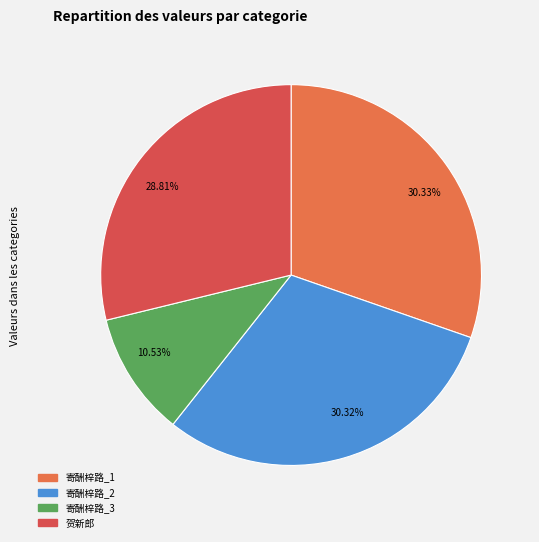

Is there a majority slice in this chart?

No